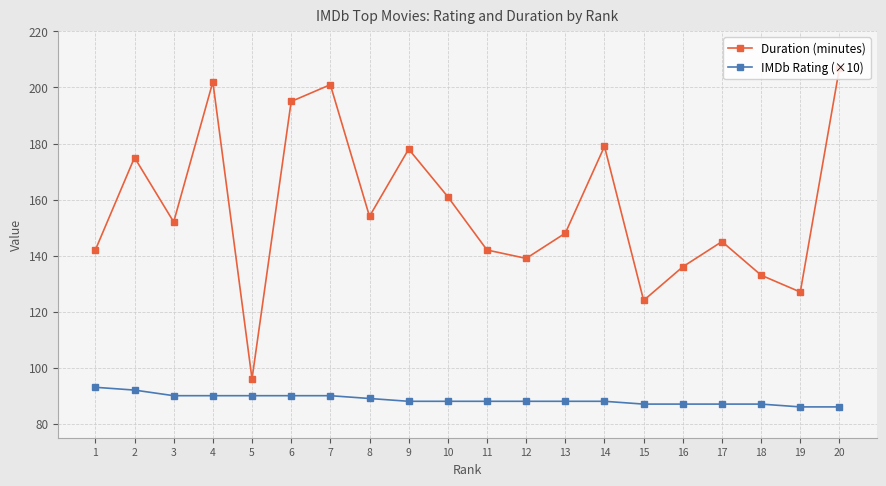

Which series has the largest range (max minus min)?

Duration (minutes)